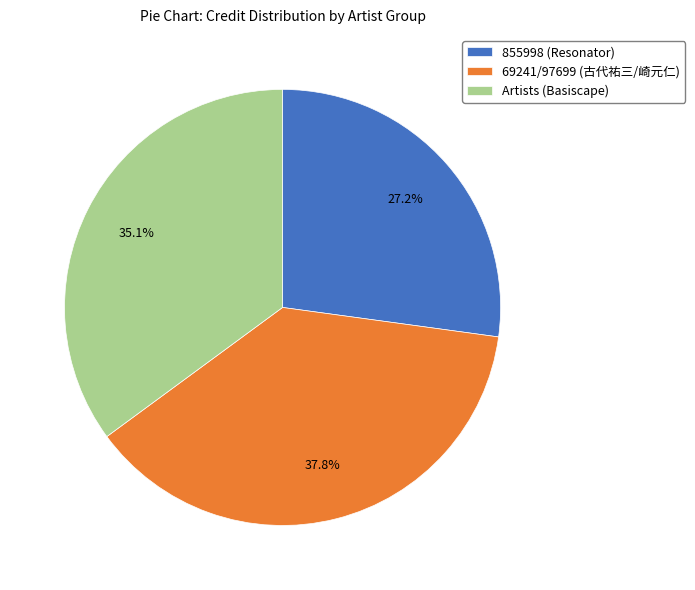

The 855998 (Resonator) slice represents 27% of the pie. True or false?

True